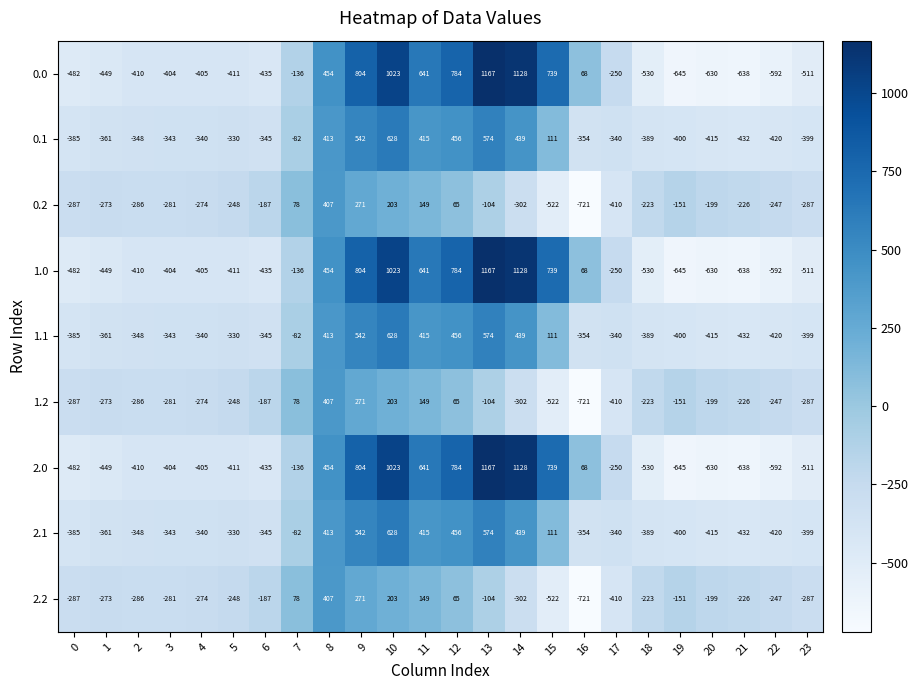

What is the difference between the highest and lowest values at 14?

1430